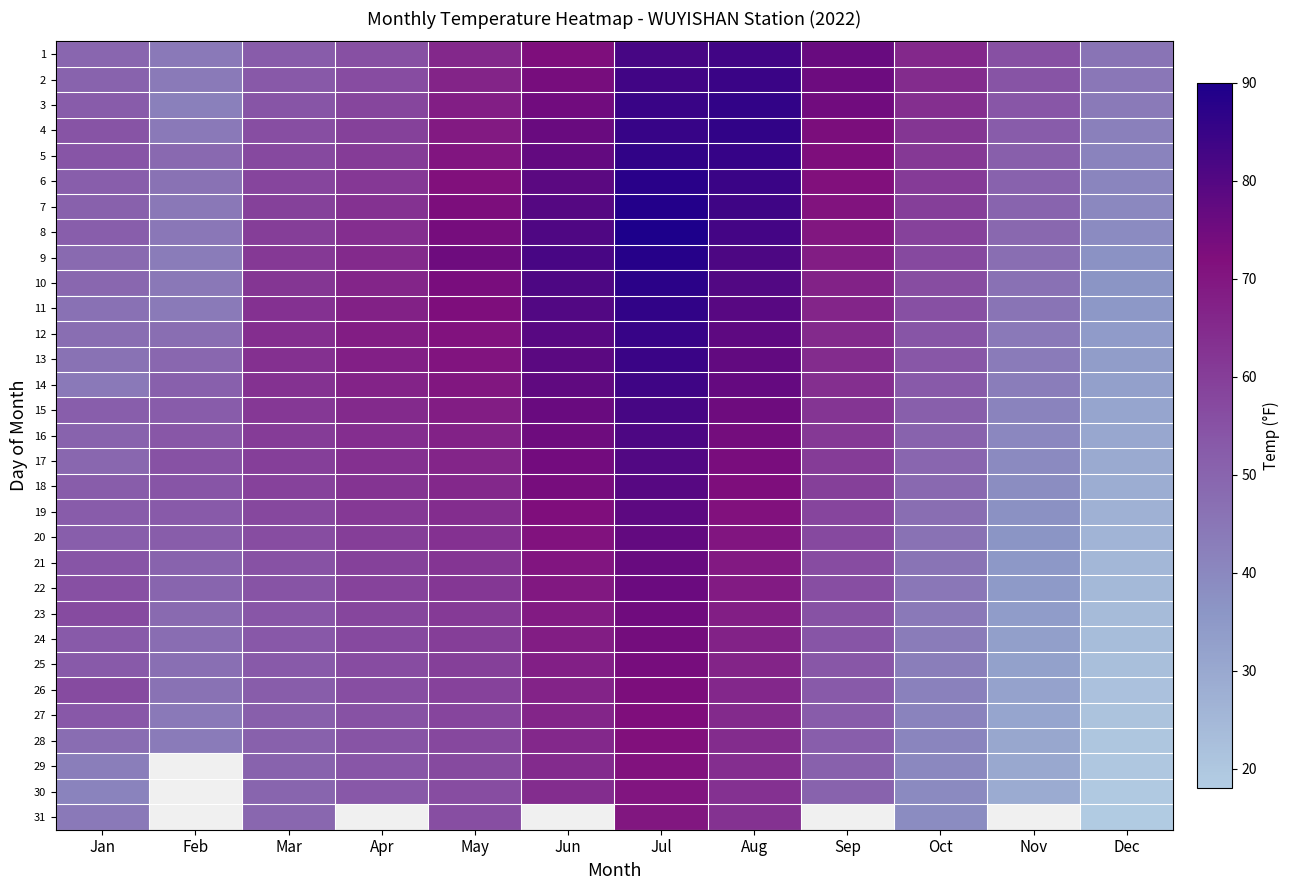

What is the sum of the 28 values at Mar and Jun?

116.3